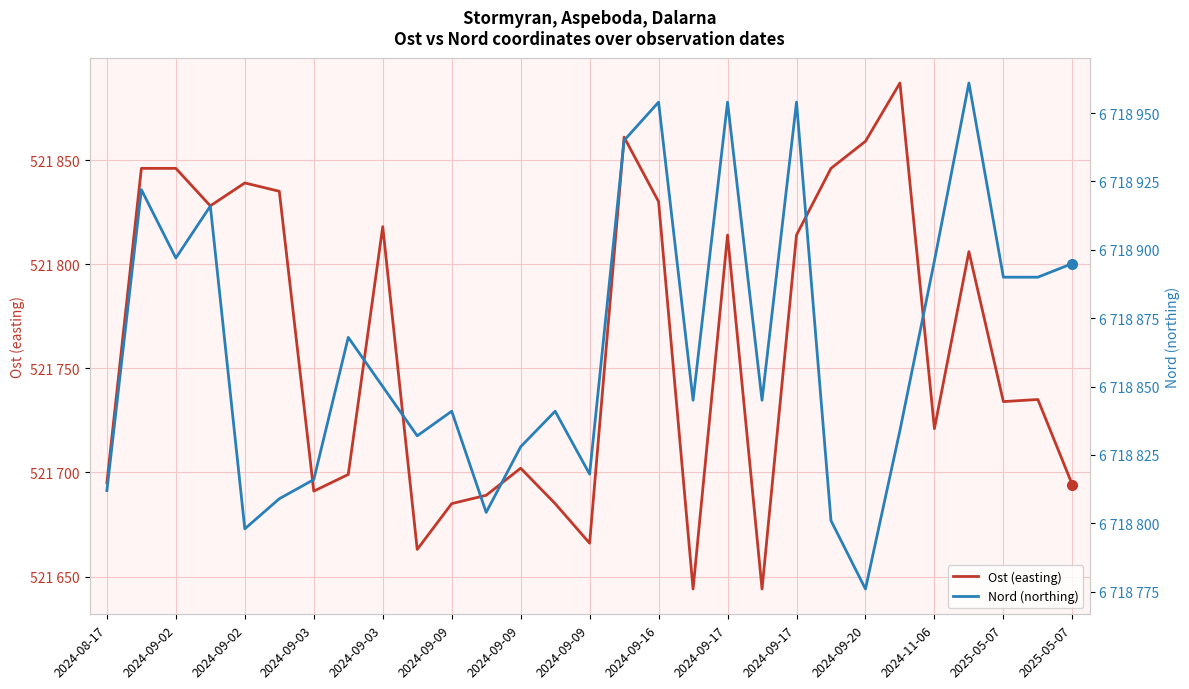

What is the average value of the Nord (northing) series?

6718865